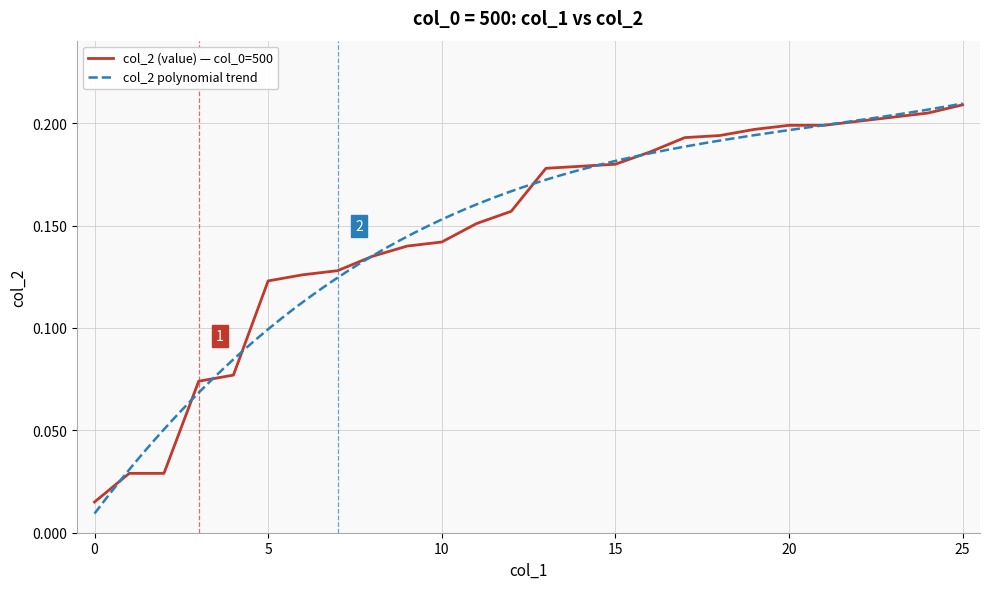

What is the change in value from 6 to 23?

+0.1